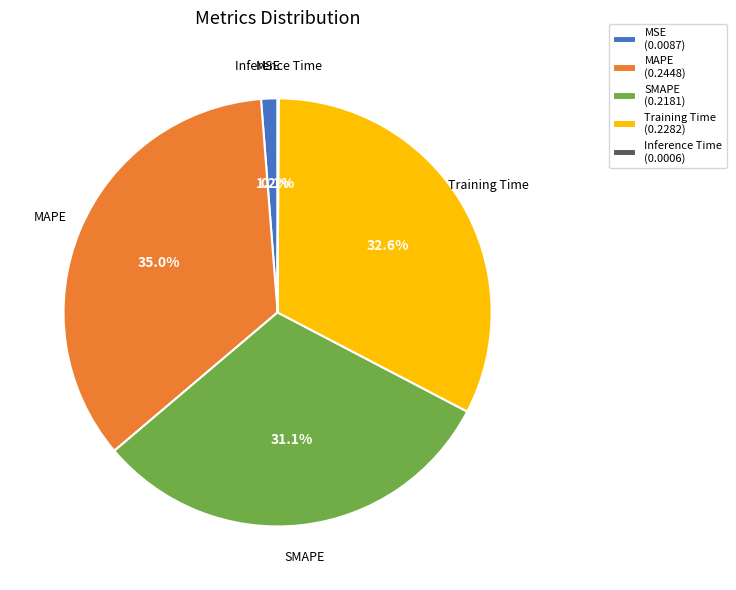

Between MAPE and Training Time, which is larger?

MAPE